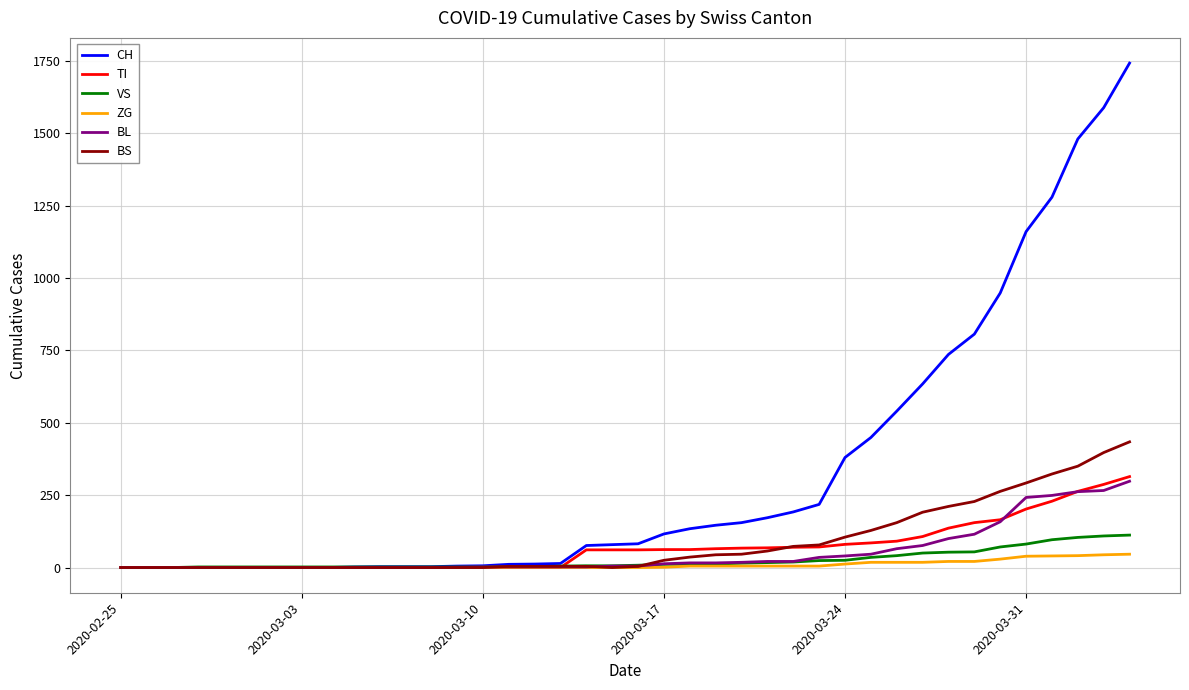

What is the maximum value for TI?

314